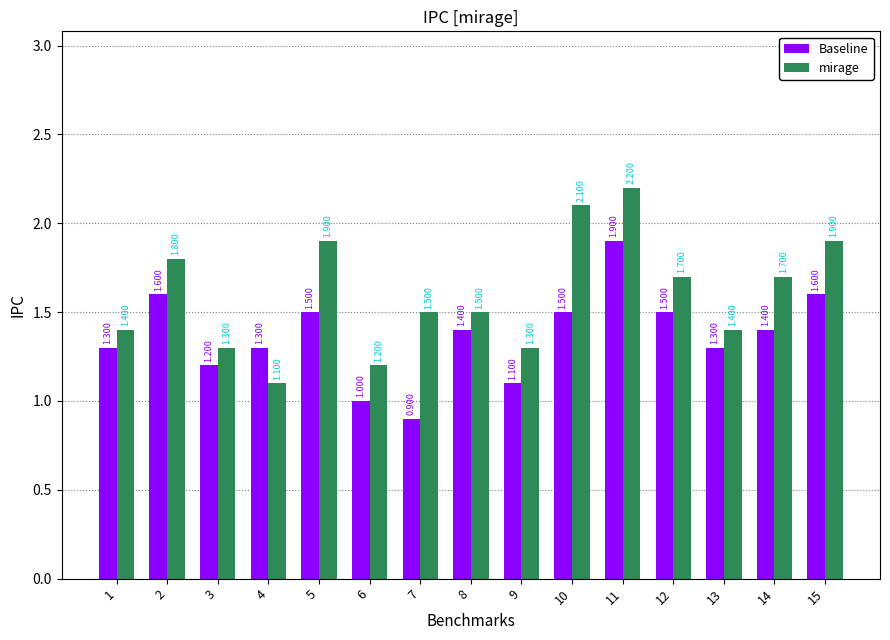

Which category has the lowest value in the Baseline series?

7